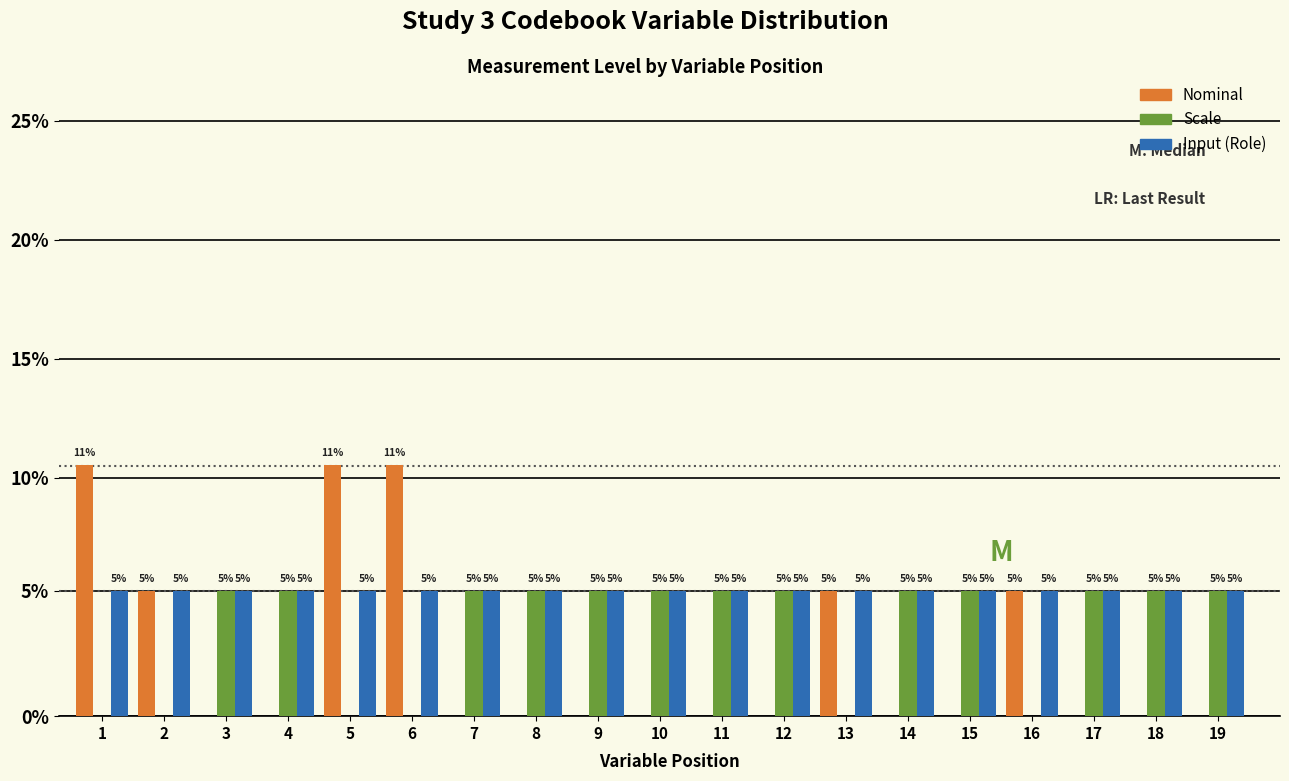

Are the bars grouped side by side (vs. stacked)?

Yes